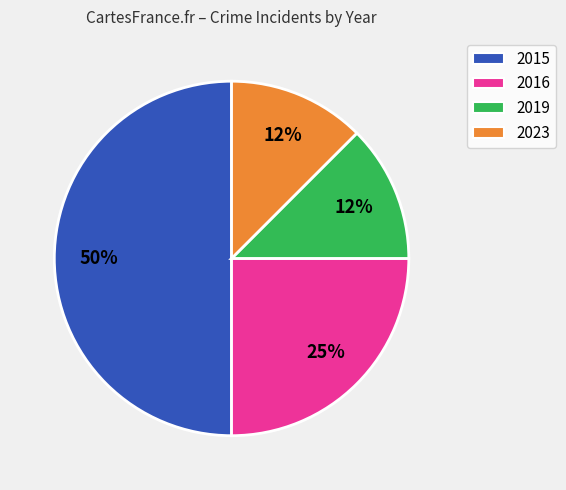

How many slices are in this pie chart?

4